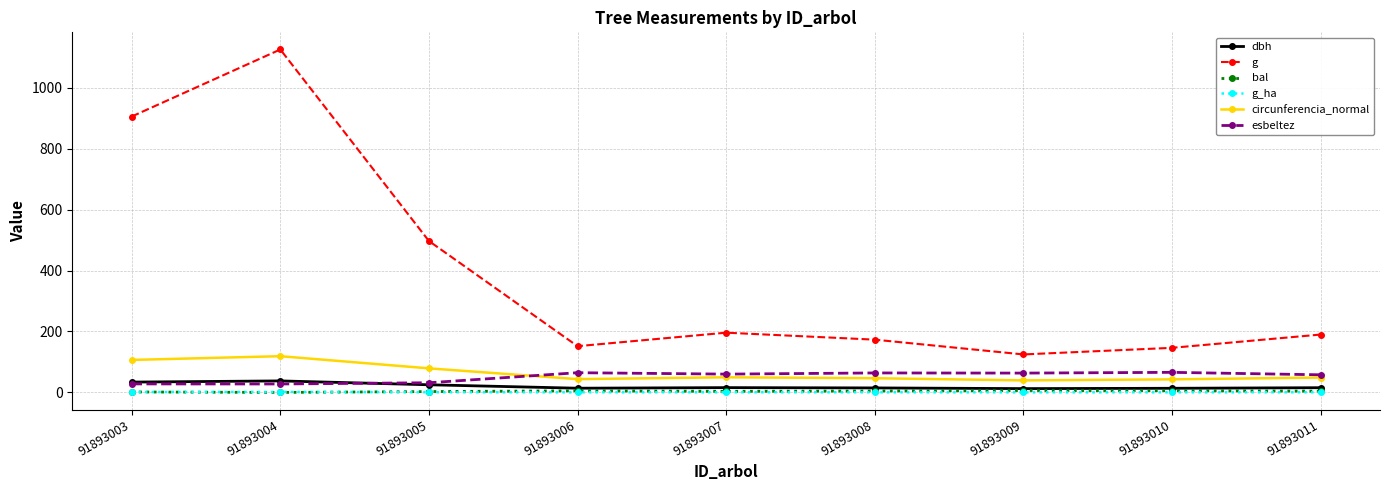

How many lines are shown in the chart?

6